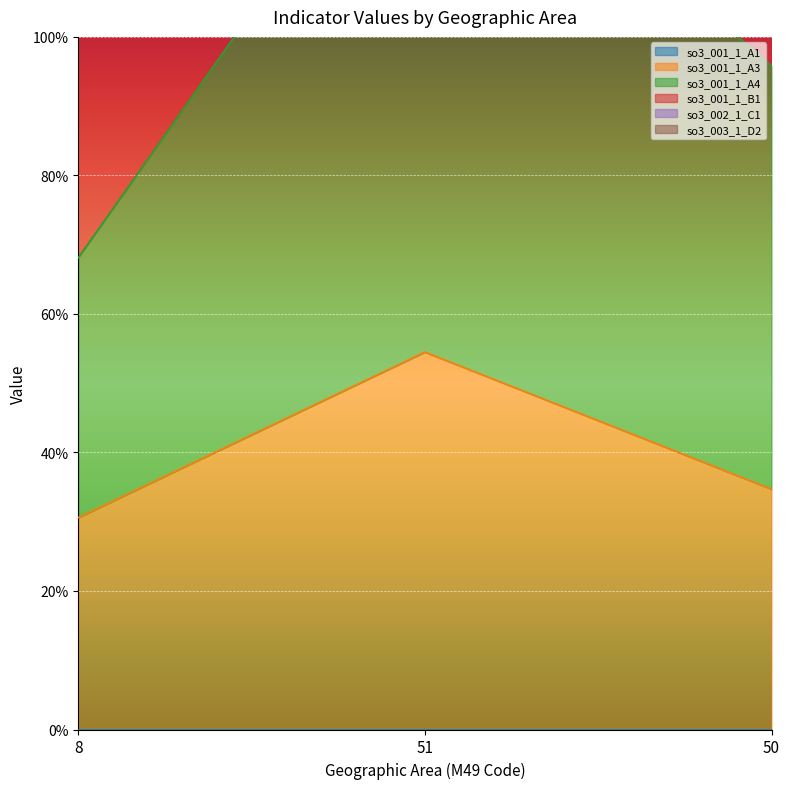

What is the smallest value displayed?

0.3